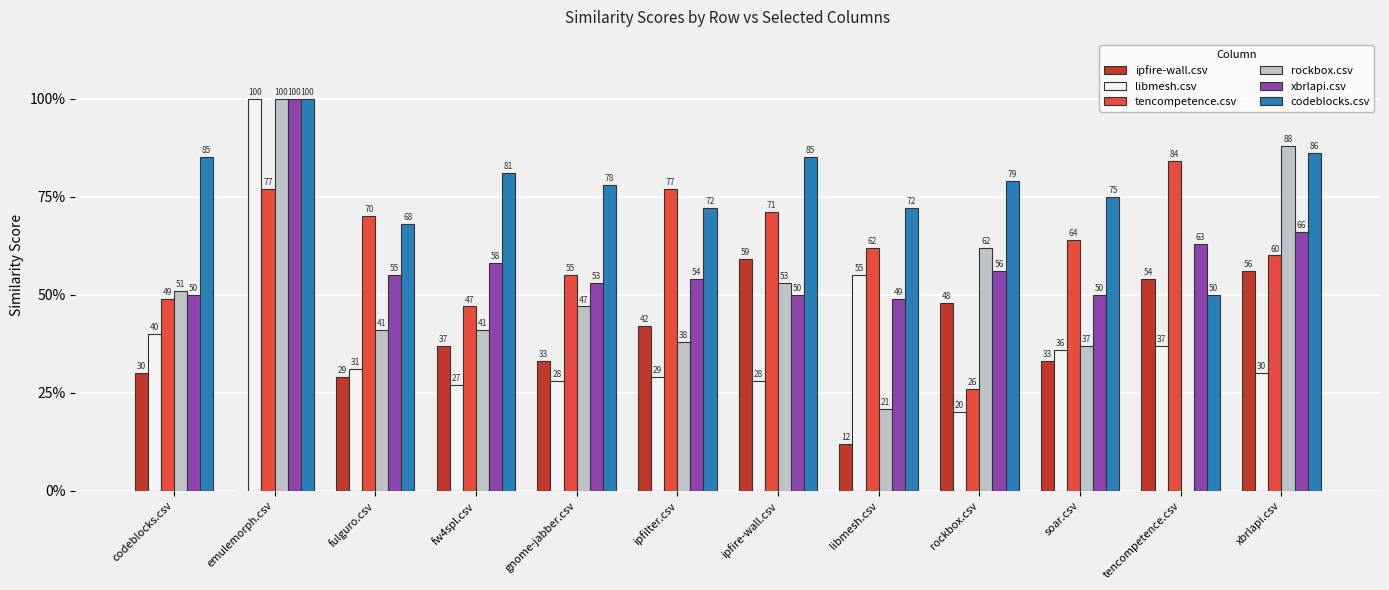

Which series has the widest spread of values?

rockbox.csv